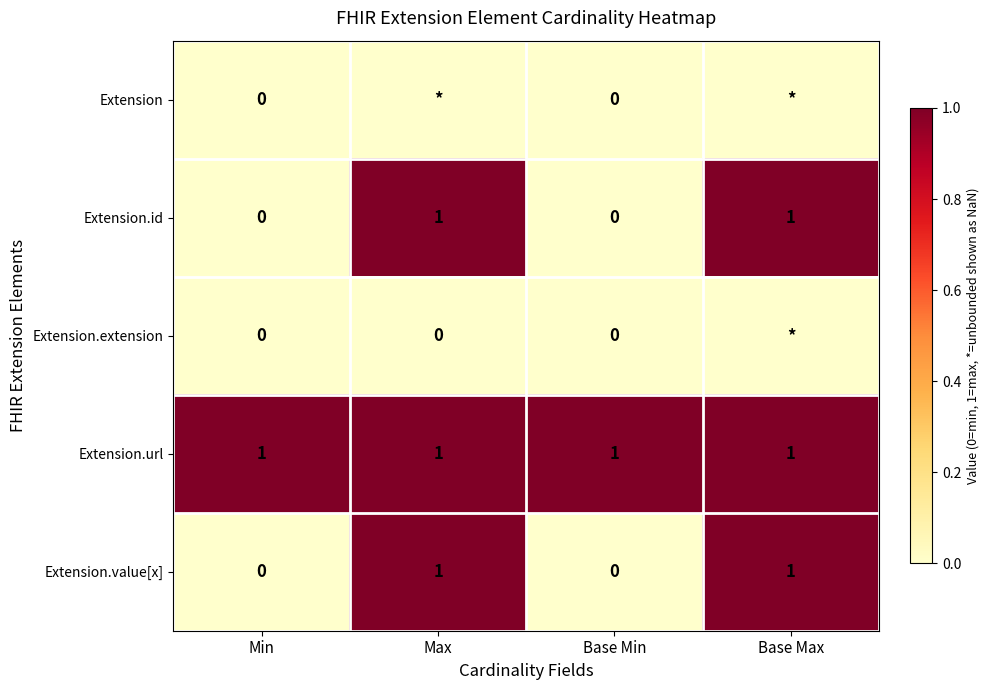

Count the Extension.id values in the range 0 to 1.

4